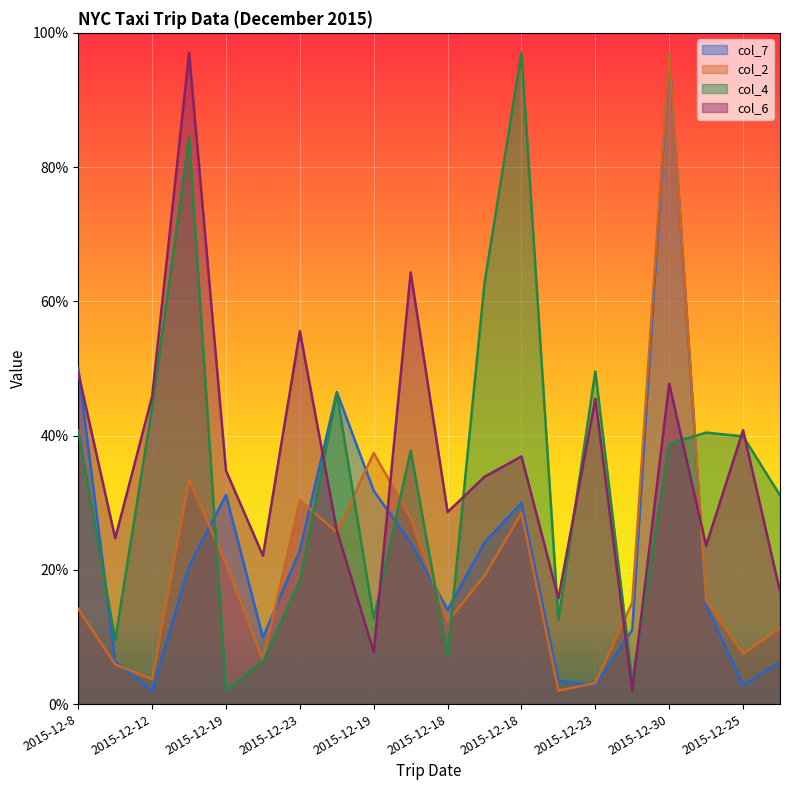

Is it true that col_6 equals 20.1 at 2015-12-12?

False